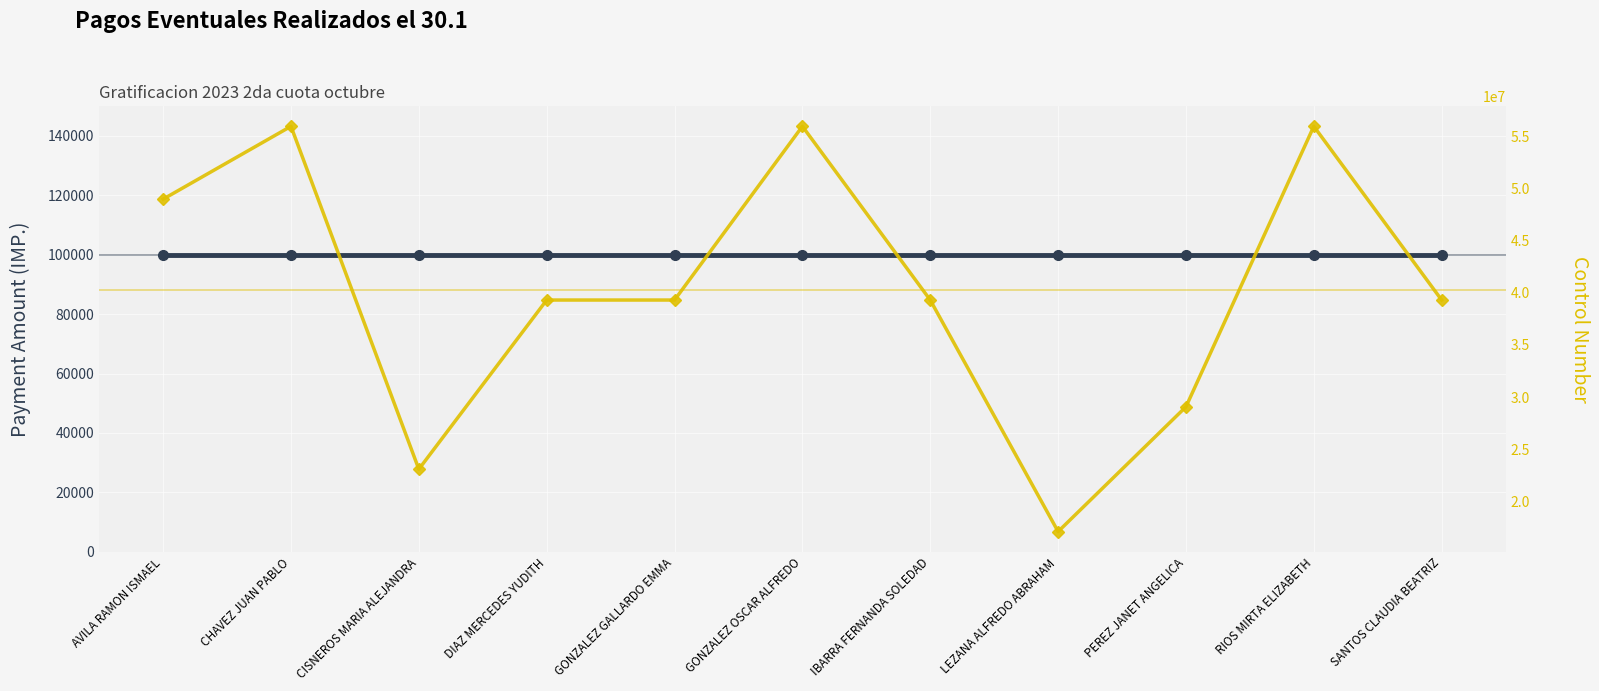

What is the average value of the Payment Amount (IMP.) series?

100000